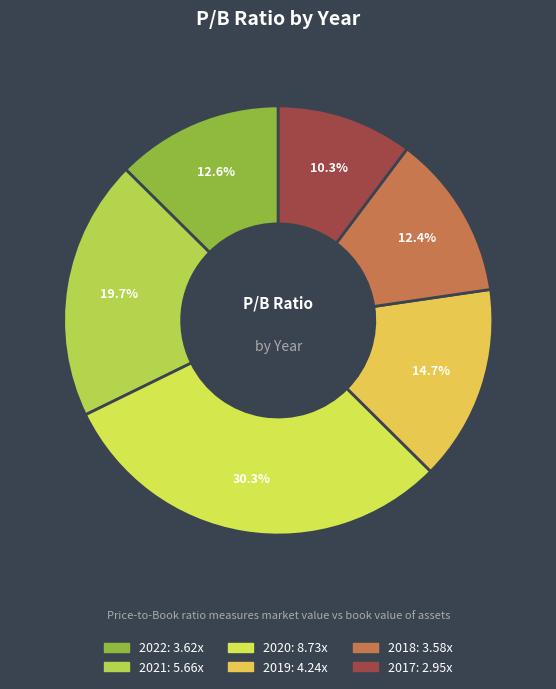

The 2018 slice represents 12% of the pie. True or false?

True